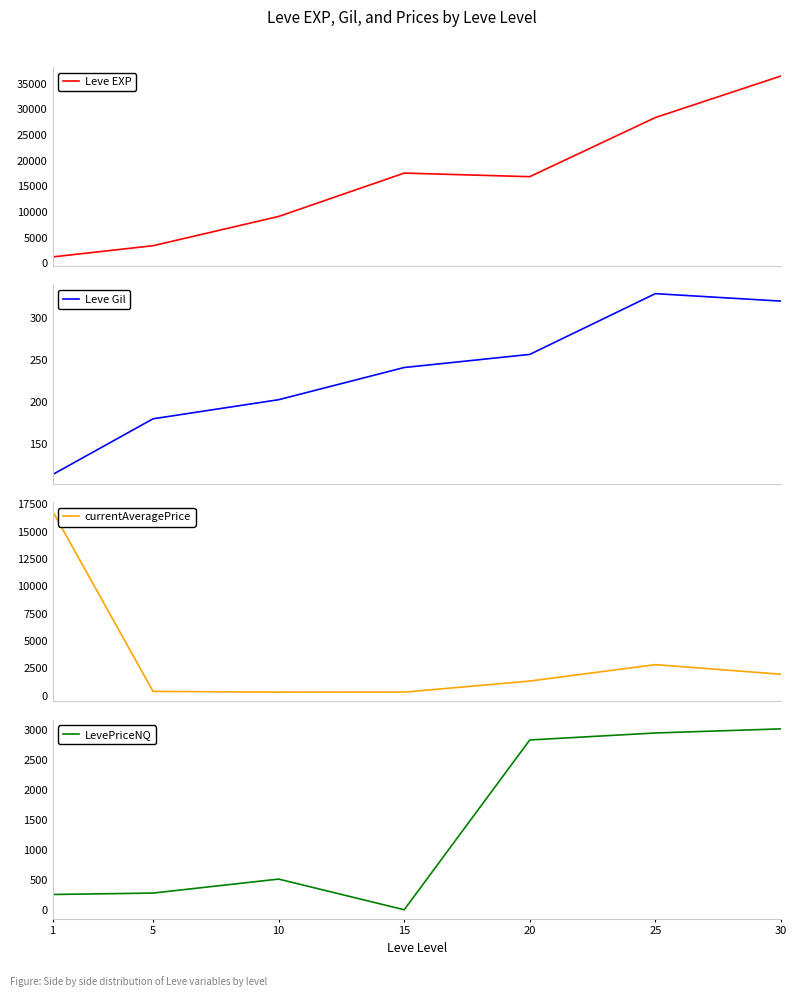

What is the value of the LevePriceNQ point at the 3rd from the left?

512.5